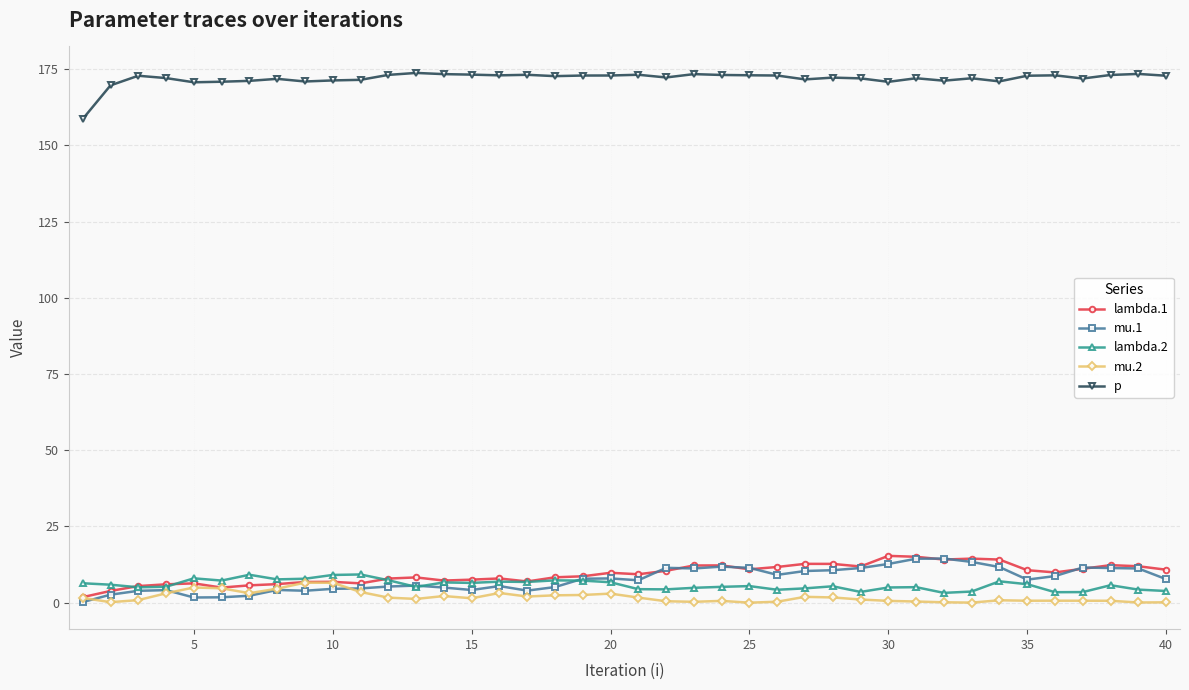

What is the maximum value shown in the chart?

173.7